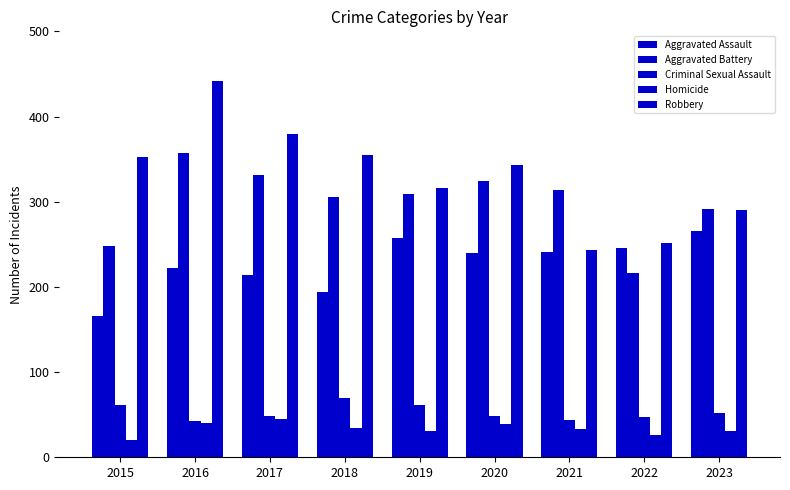

What is the sum of the Aggravated Battery values at 2023 and 2015?

539